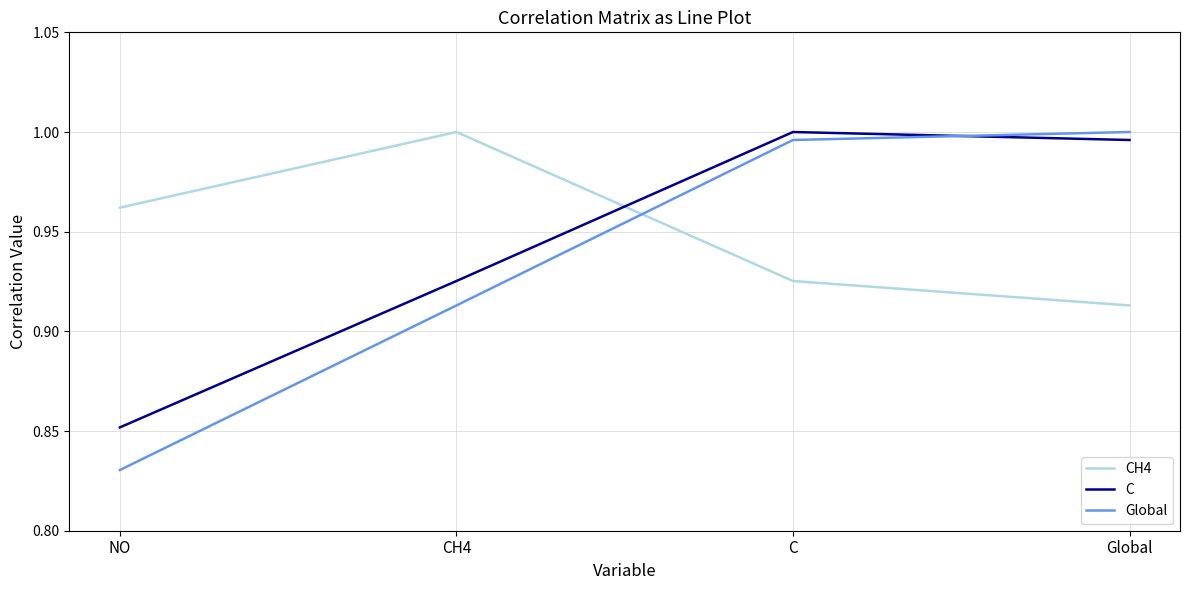

List the series in order of their overall mean, lowest first.

Global, C, CH4